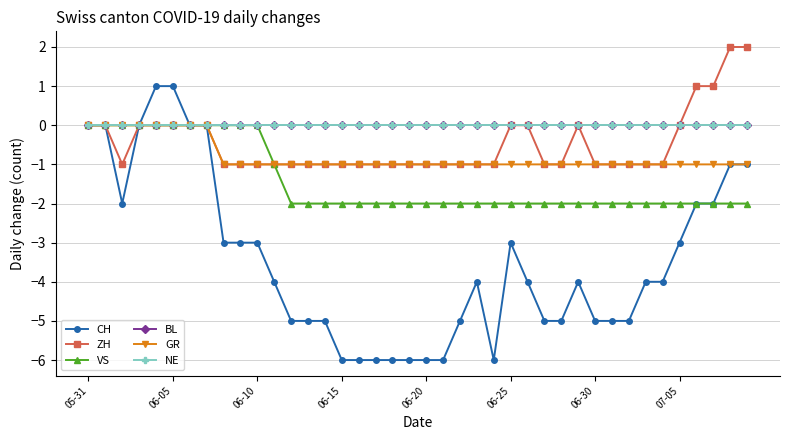

Is this an area chart (filled region under the line)?

No